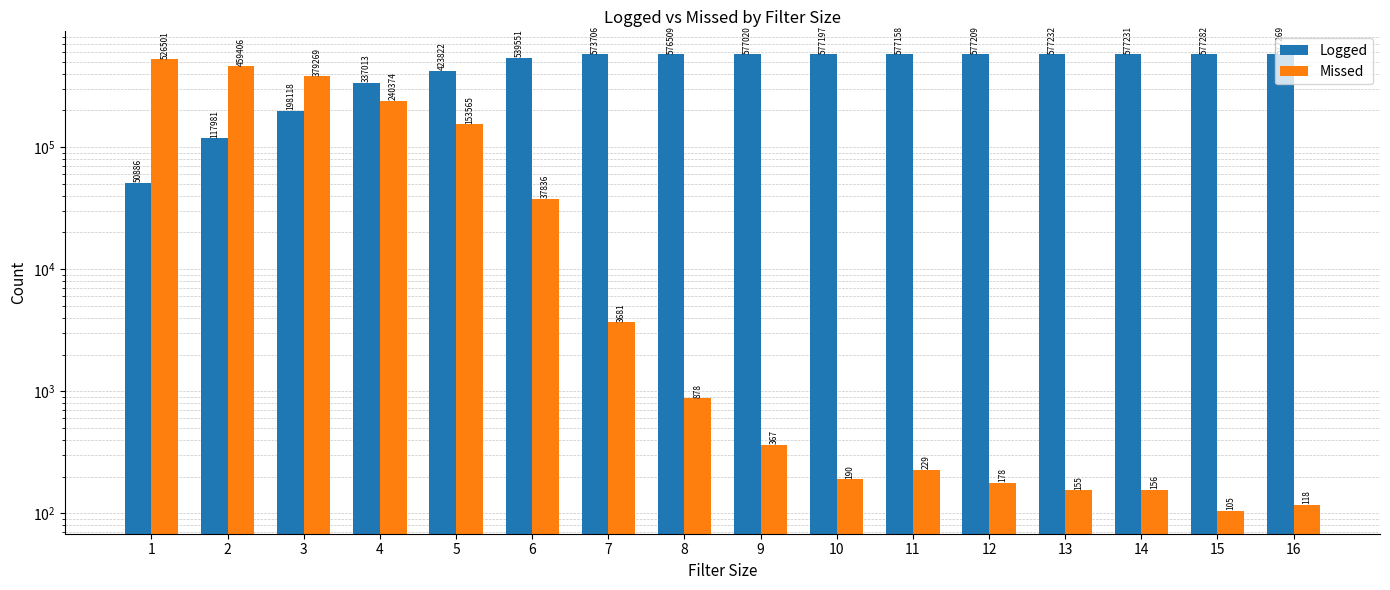

What is the difference between the second highest and second lowest values in the Missed series?

459288